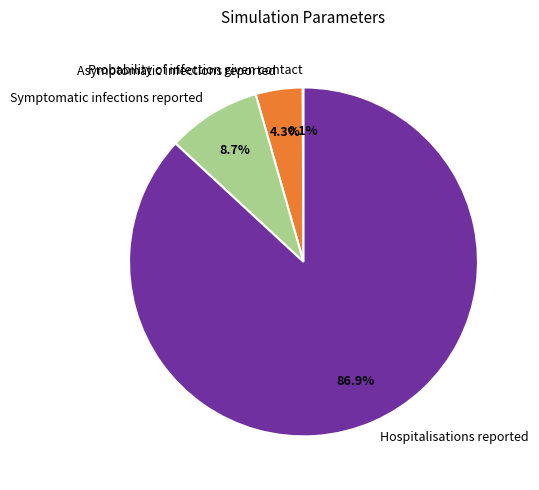

What is the total percentage of Asymptomatic infections reported and Hospitalisations reported?

91.2%